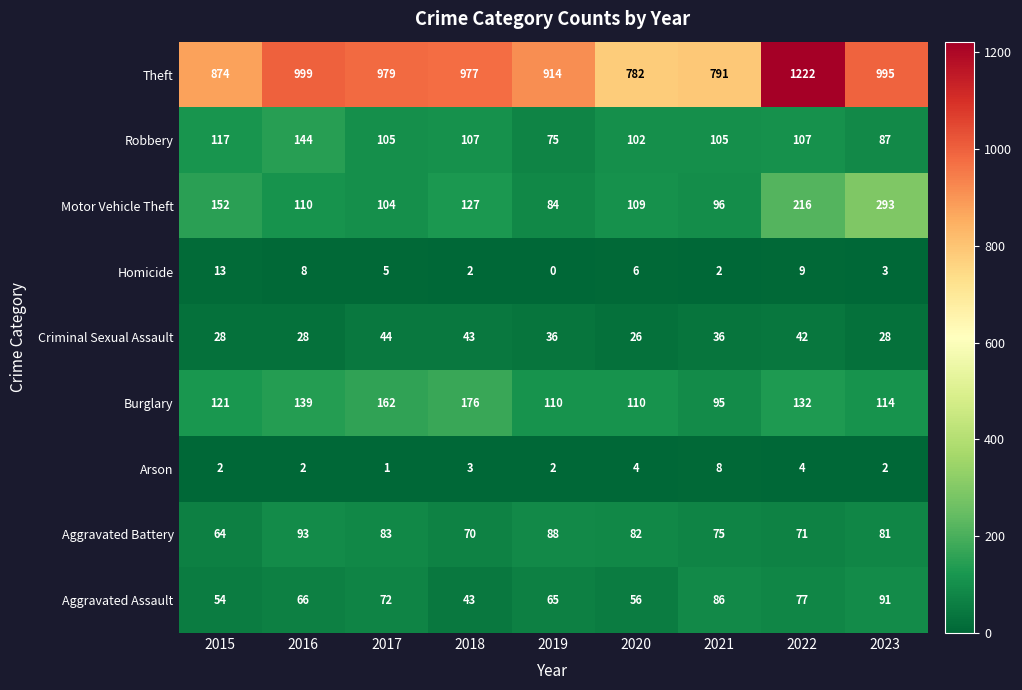

At which category is the sum across all series the highest?

2022